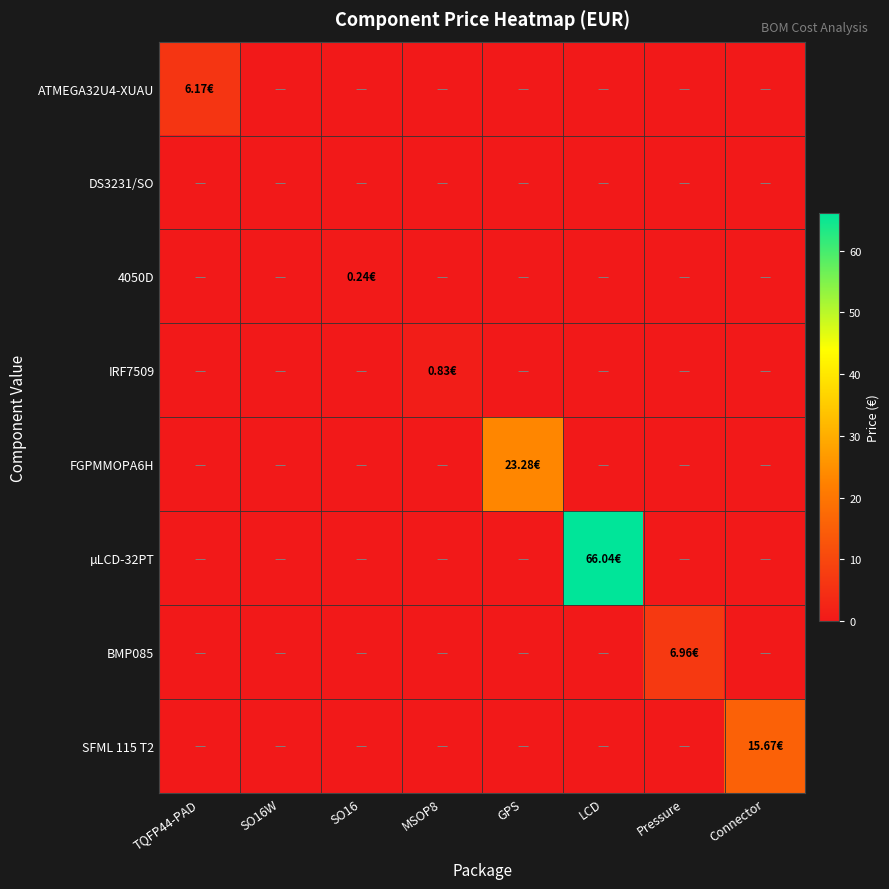

At how many categories does at least one series exceed 43?

1